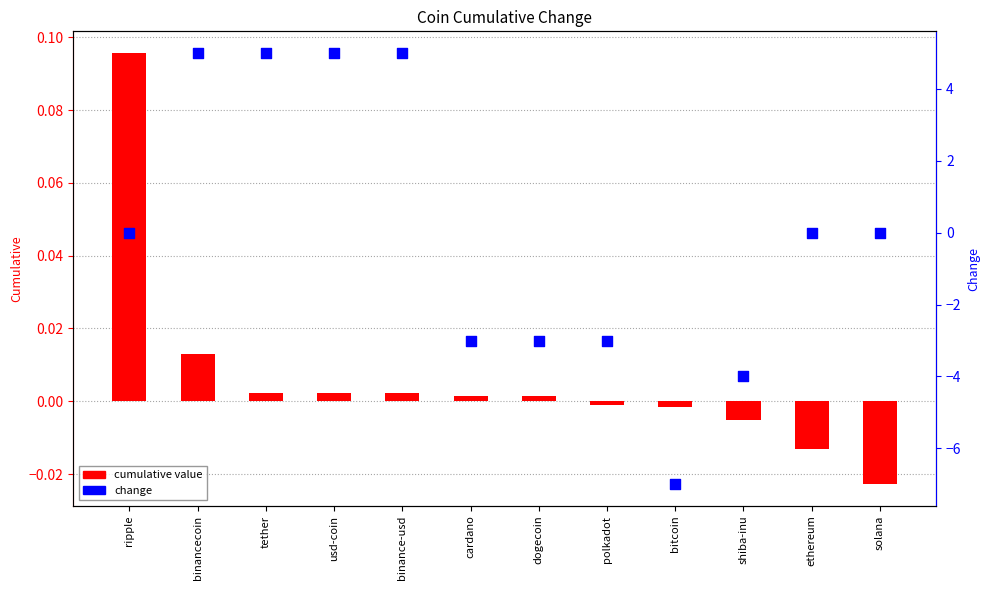

At how many categories does at least one series exceed 3?

4